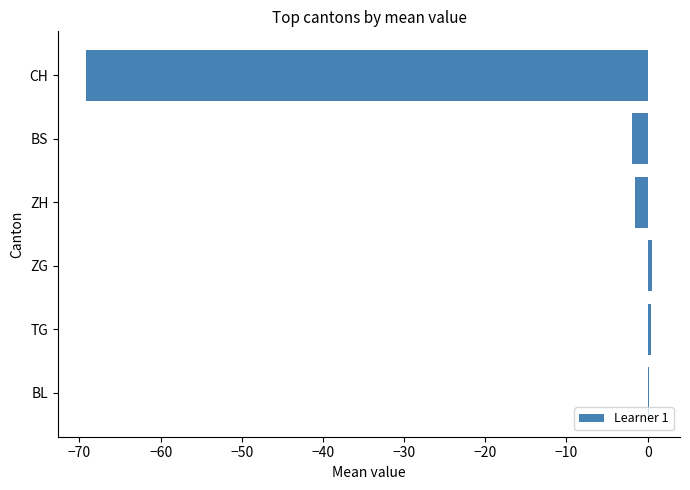

How many distinct data groups are displayed?

1